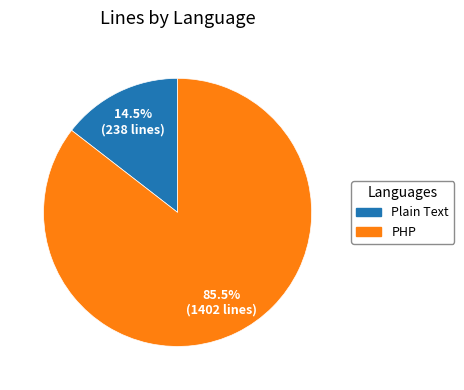

What portion of the pie excludes Plain Text?

85.5%